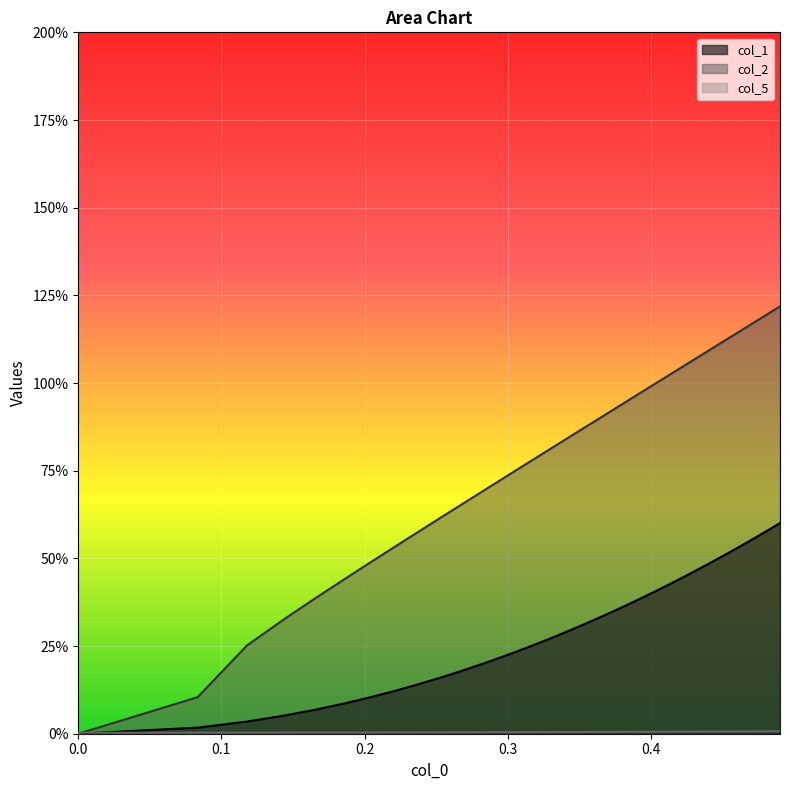

Count the number of categories in the chart.

40